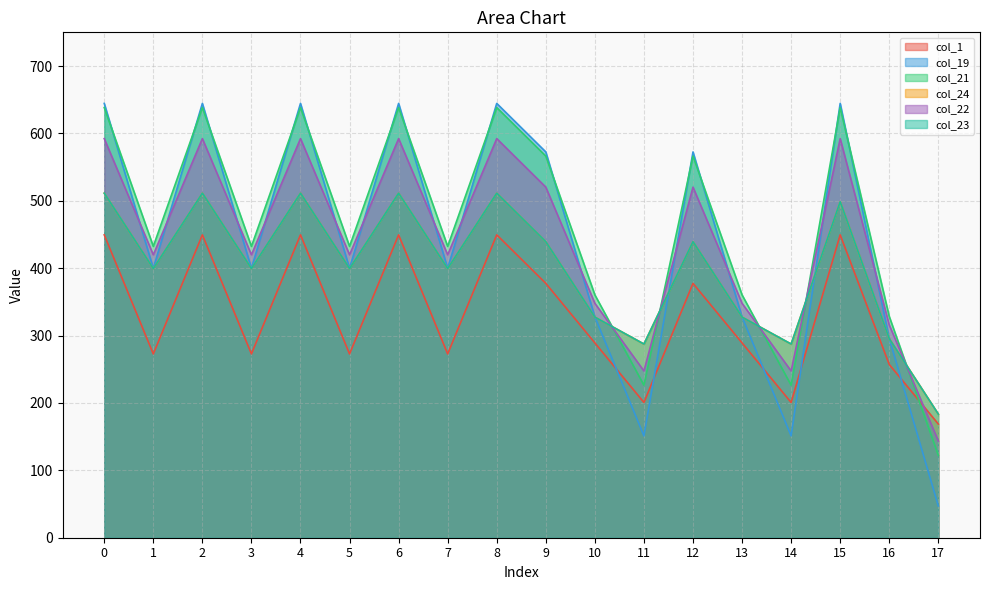

Rank the categories by col_22 value from lowest to highest.

17, 11, 14, 16, 10, 13, 1, 3, 5, 7, 9, 12, 0, 2, 4, 6, 8, 15